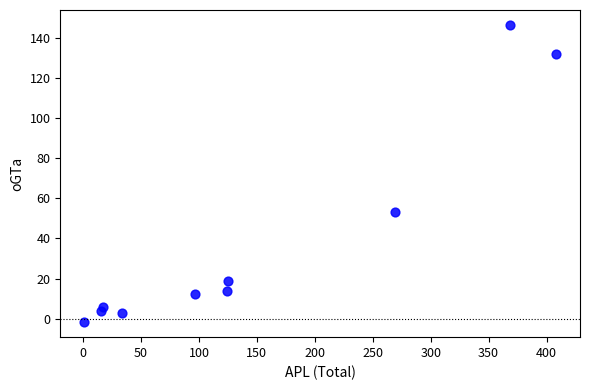

What is the average X value?

145.9